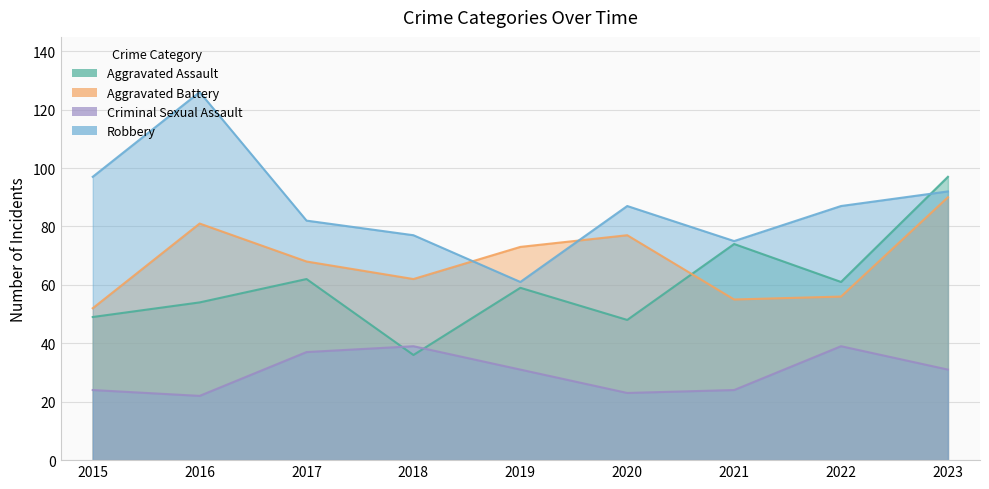

What is the average value of the Criminal Sexual Assault series?

30